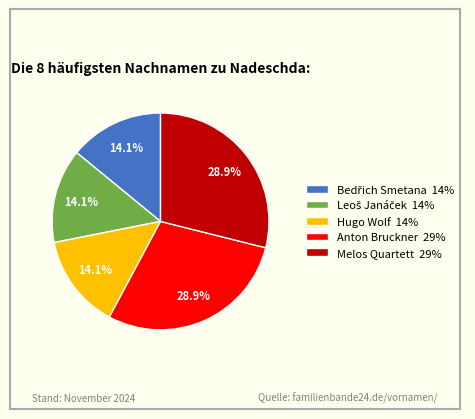

Is there any slice that represents more than half of the pie?

No